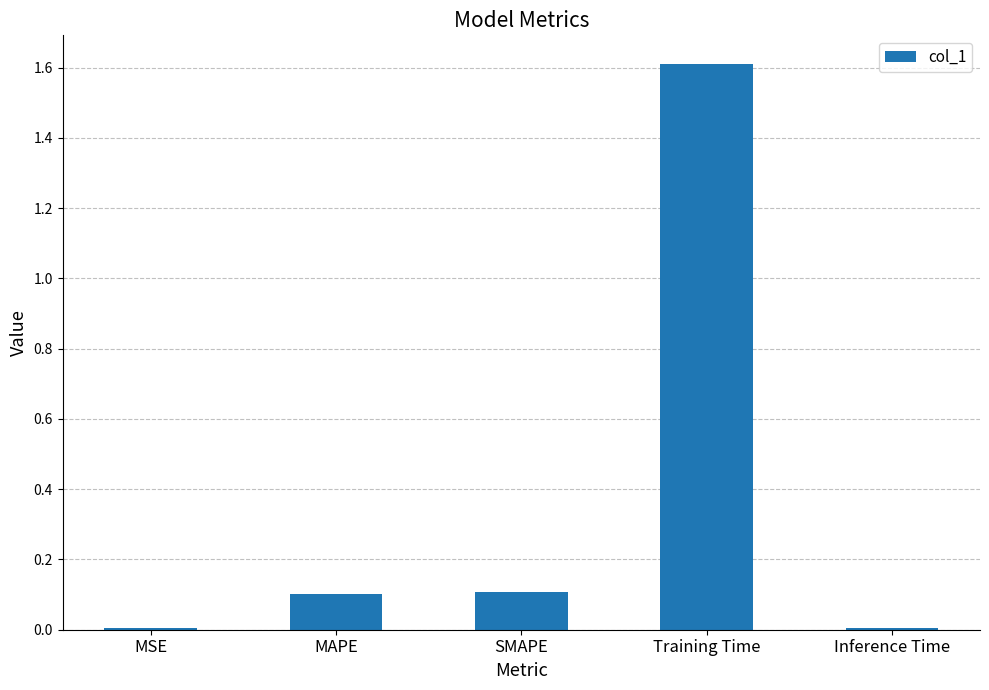

Which has a higher value, MAPE or Inference Time?

MAPE